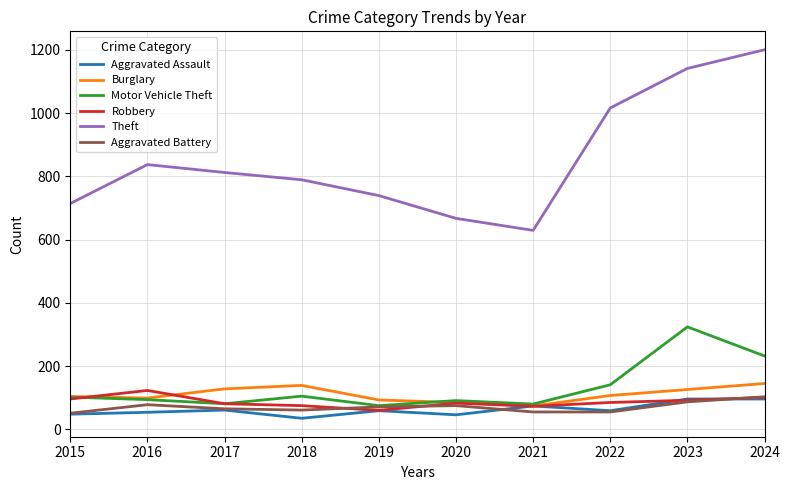

True or false: Aggravated Battery and Theft cross at least once.

False